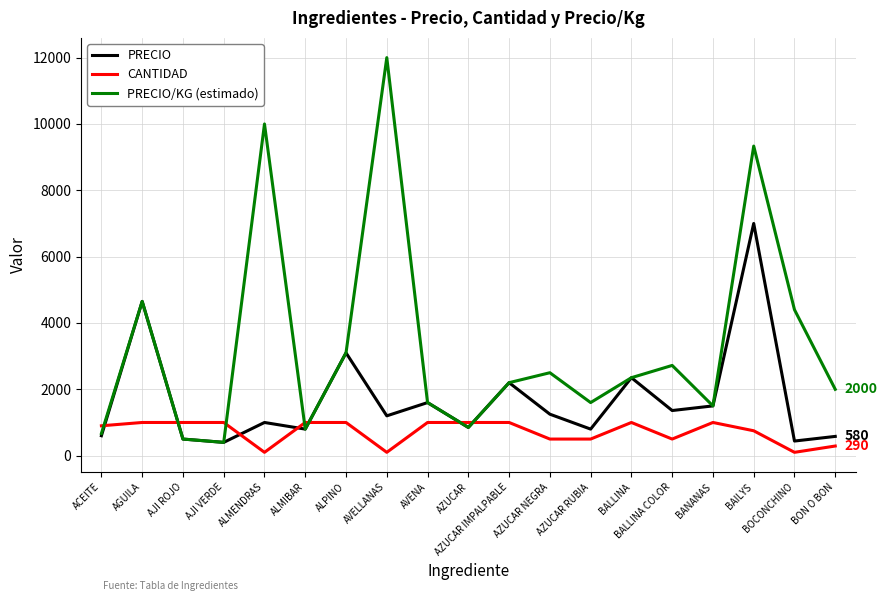

The value of PRECIO at BOCONCHINO is 440. True or false?

True